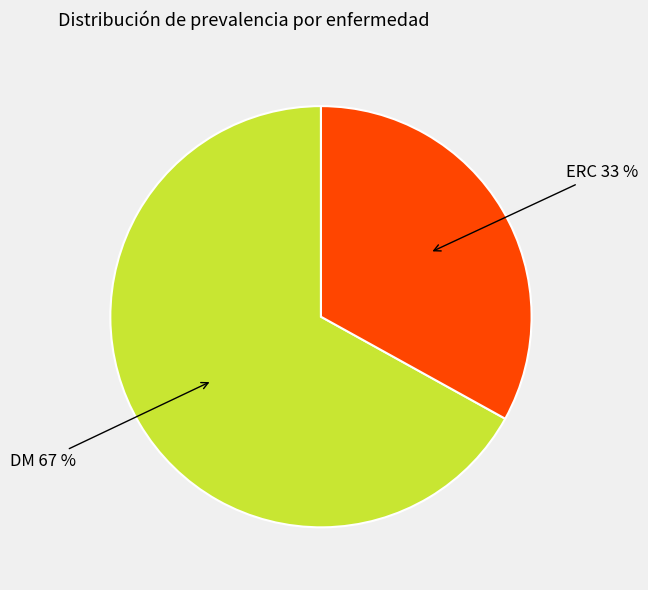

Combined, do DM and ERC account for over 50%?

Yes